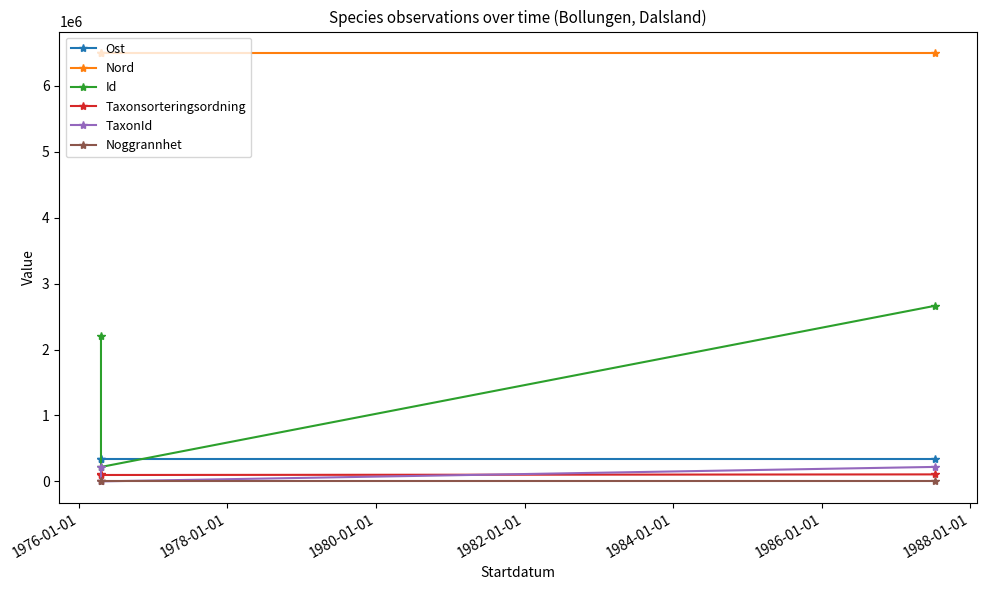

Reading left to right, extract all data points from this chart.

Ost: 335640.0	335640.0	335640.0
Nord: 6497014.3	6497014.3	6497014.3
Id: 2198254.0	219263.0	2663946.0
Taxonsorteringsordning: 108193.0	97654.0	106707.0
TaxonId: 219711.0	643.0	220204.0
Noggrannhet: 50.0	50.0	50.0